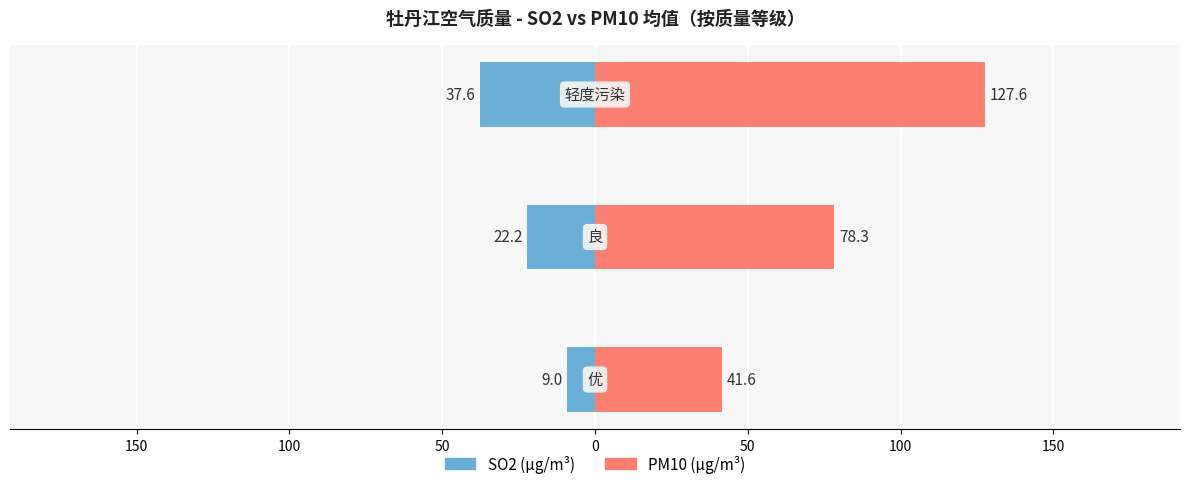

Which series has the largest range (max minus min)?

PM10